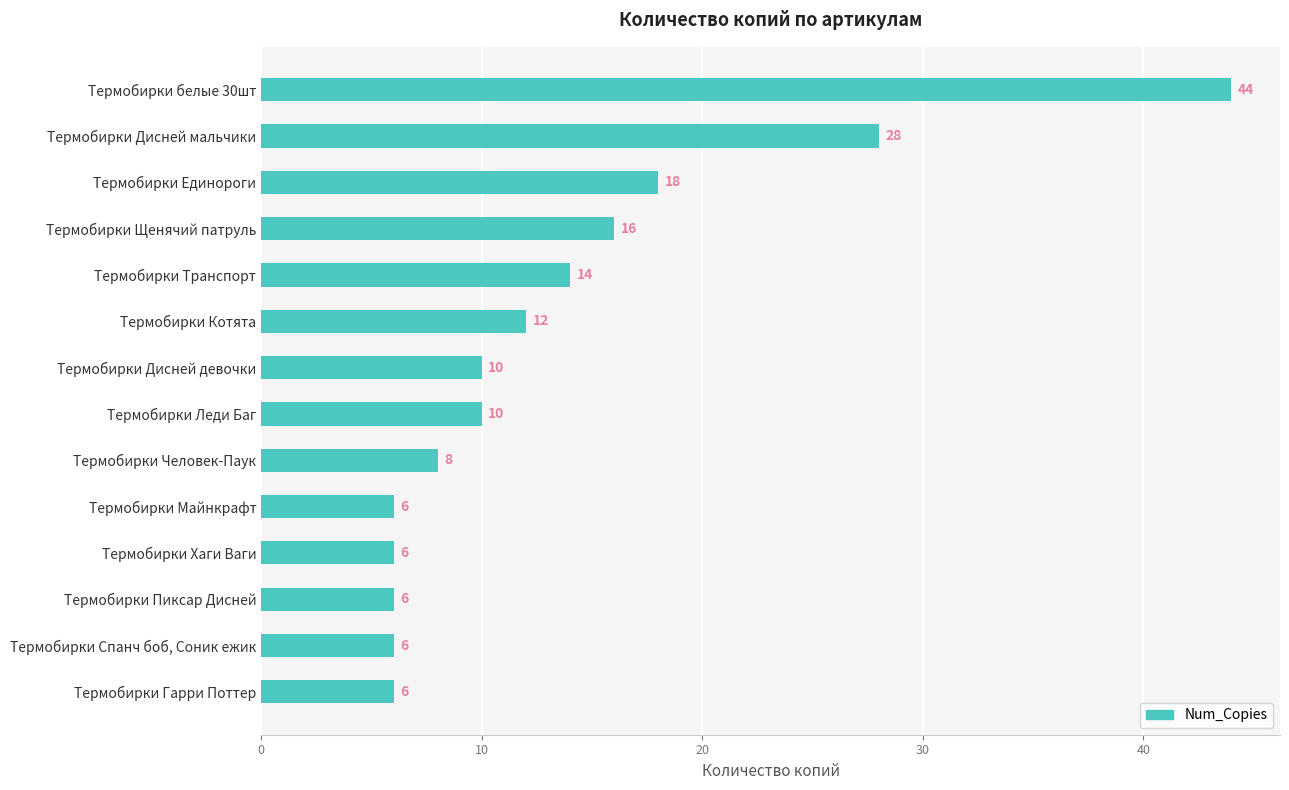

What is the difference between the maximum and minimum values?

38